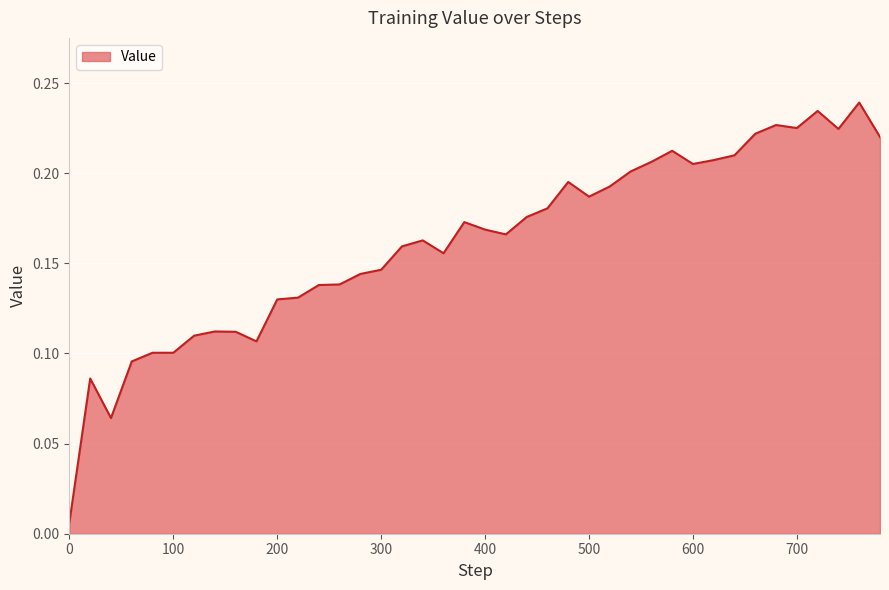

What is the average value?

0.2